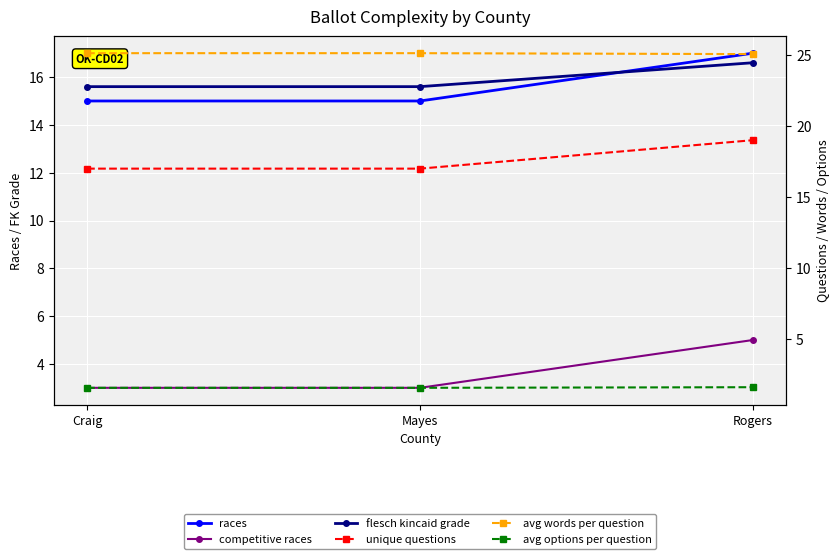

The avg words per question series shows 25.1 at Rogers. True or false?

True